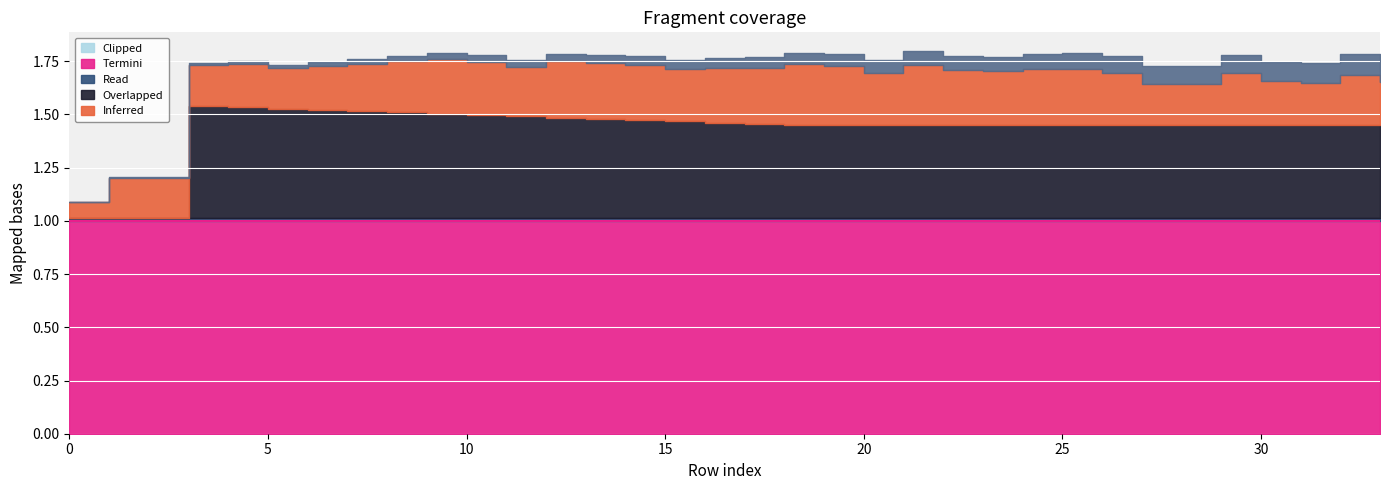

Reading left to right, what are all the values shown in this chart?

col_40: 0.0	0.0	0.0	0.0	0.0	0.0	0.0	0.0	0.0	0.0	0.0	0.0	0.0	0.0	0.0	0.0	0.0	0.1	0.1	0.1	0.1	0.1	0.1	0.1	0.1	0.1	0.1	0.1	0.1	0.1	0.1	0.1	0.1	0.1
col_10: 0.0	0.0	0.0	0.0	0.0	0.0	0.0	0.0	0.0	0.0	0.0	0.0	0.0	0.0	0.0	0.0	0.0	0.0	0.0	0.0	0.0	0.0	0.0	0.0	0.0	0.0	0.0	0.0	0.0	0.0	0.0	0.0	0.0	0.0
col_9: 0.0	0.0	0.0	0.5	0.5	0.5	0.5	0.5	0.5	0.5	0.5	0.5	0.5	0.5	0.5	0.5	0.4	0.4	0.4	0.4	0.4	0.4	0.4	0.4	0.4	0.4	0.4	0.4	0.4	0.4	0.4	0.4	0.4	0.4
col_0: -0.1	0.2	0.2	0.2	0.2	0.2	0.2	0.2	0.2	0.3	0.2	0.2	0.3	0.3	0.3	0.2	0.3	0.3	0.3	0.3	0.2	0.3	0.3	0.3	0.3	0.3	0.2	0.2	0.2	0.2	0.2	0.2	0.2	0.2
col_35: 1.0	1.0	1.0	1.0	1.0	1.0	1.0	1.0	1.0	1.0	1.0	1.0	1.0	1.0	1.0	1.0	1.0	1.0	1.0	1.0	1.0	1.0	1.0	1.0	1.0	1.0	1.0	1.0	1.0	1.0	1.0	1.0	1.0	1.0
col_36: 0.0	0.0	0.0	0.0	0.0	0.0	0.0	0.0	0.0	0.0	0.0	0.0	0.0	0.0	0.0	0.0	0.0	0.0	0.0	0.0	0.0	0.0	0.0	0.0	0.0	0.0	0.0	0.0	0.0	0.0	0.0	0.0	0.0	0.0